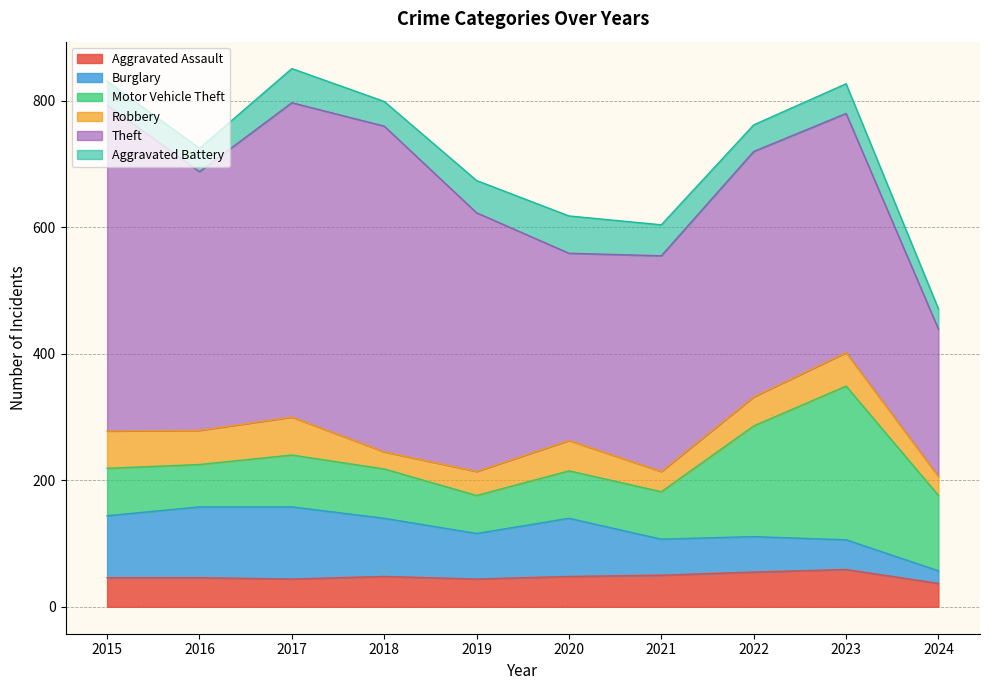

What is the minimum value for Aggravated Battery?

32